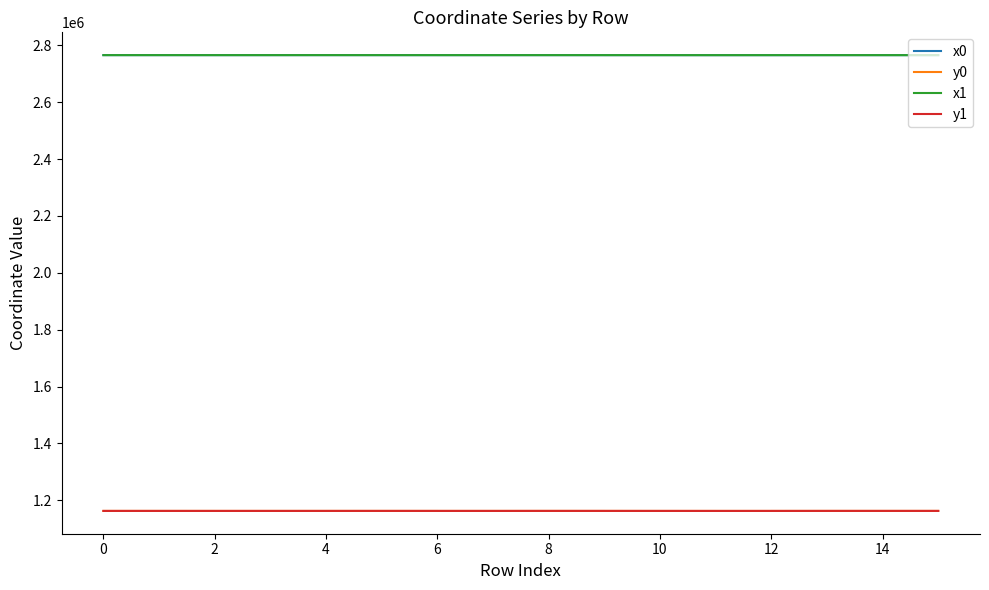

What are all the series names shown in the legend?

x0, y0, x1, y1